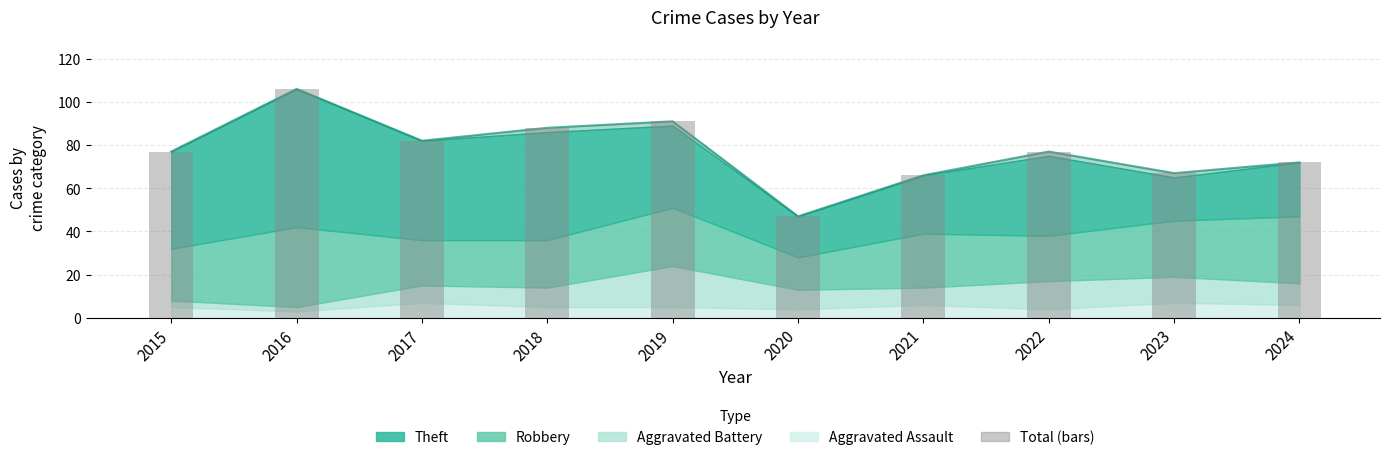

What is the approximate value at 2015, to the nearest 5?

75